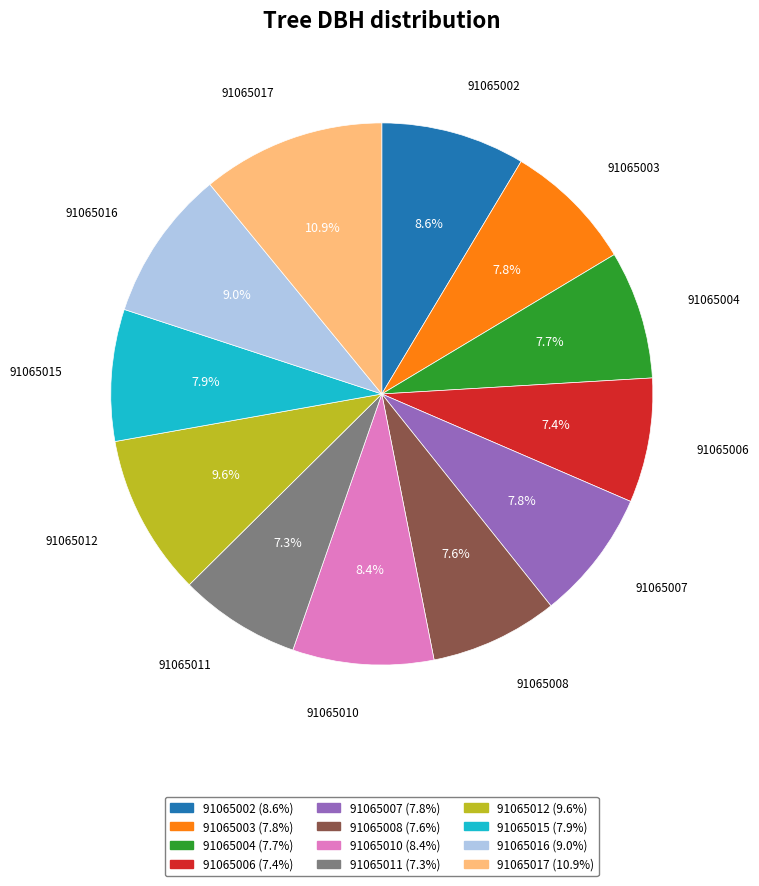

What is the ratio of the value at 91065011 to the value at 91065008?

1.0